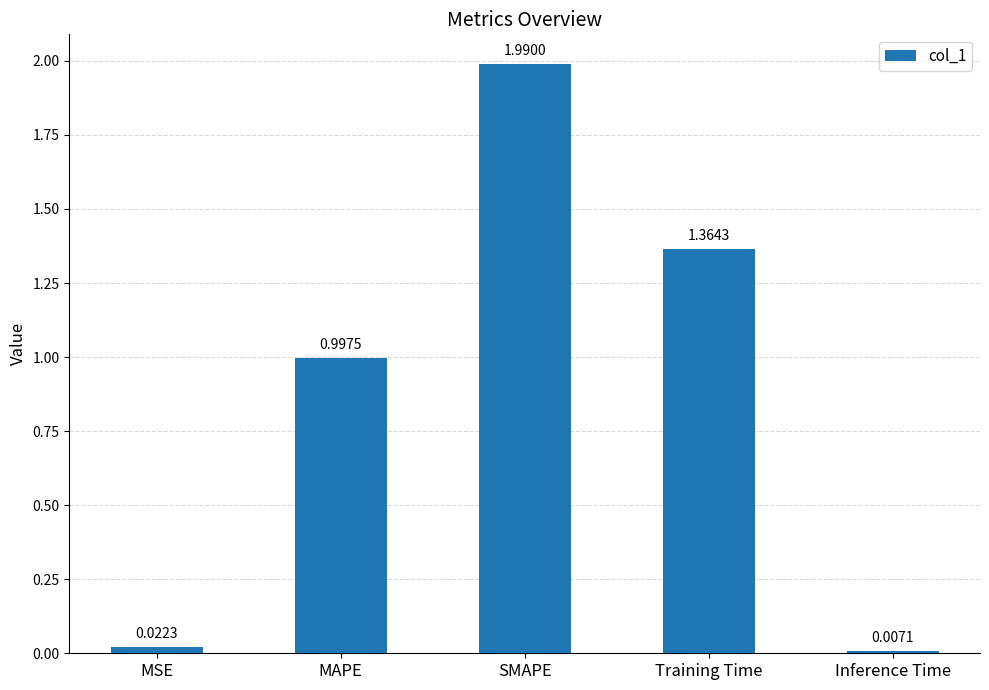

At which label is the value closest to 0?

Inference Time